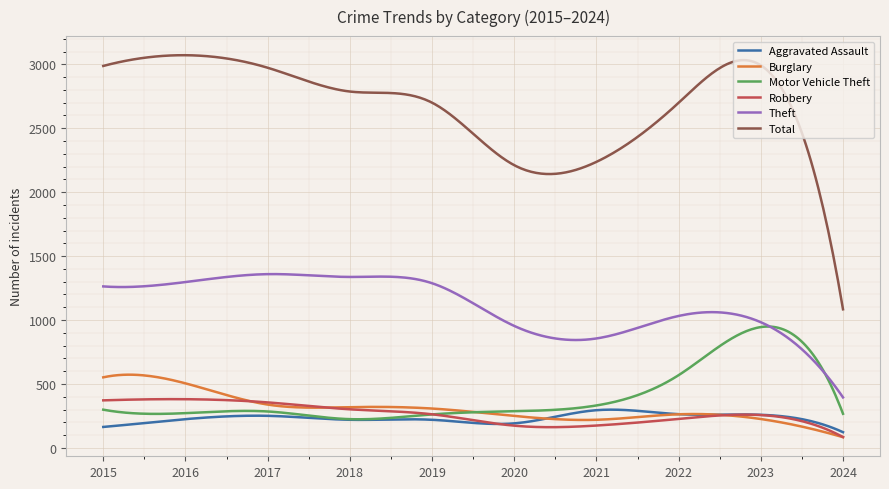

Which series has the widest spread of values?

Total